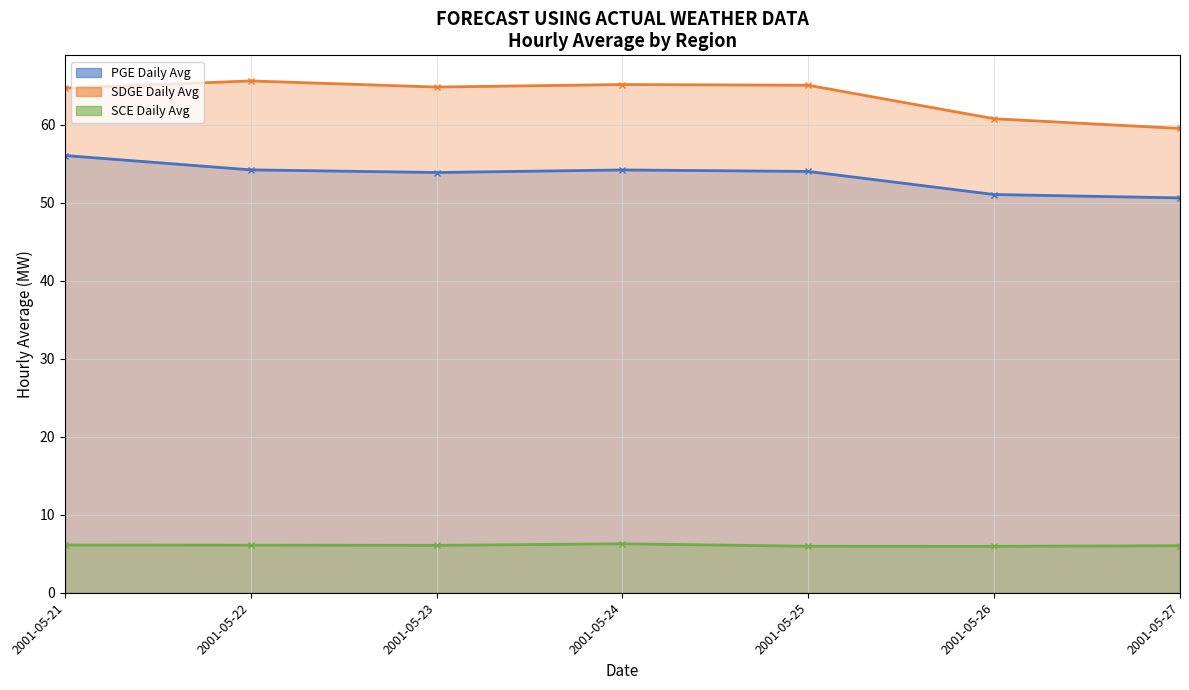

What is the sum of all SCE Daily Avg values?

42.5